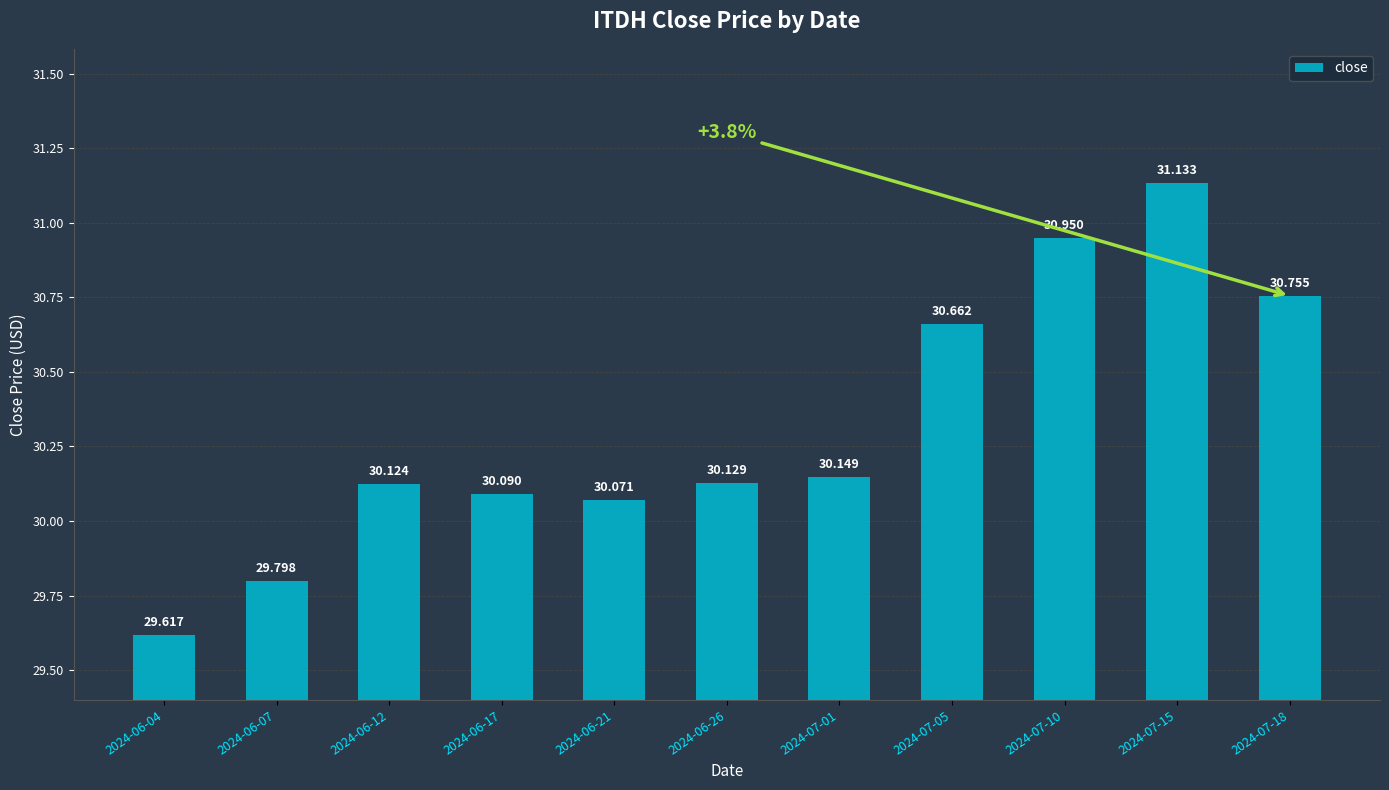

Reading left to right, extract all data points from this chart.

2024-06-04=29.6	2024-06-07=29.8	2024-06-12=30.1	2024-06-17=30.1	2024-06-21=30.1	2024-06-26=30.1	2024-07-01=30.1	2024-07-05=30.7	2024-07-10=30.9	2024-07-15=31.1	2024-07-18=30.8